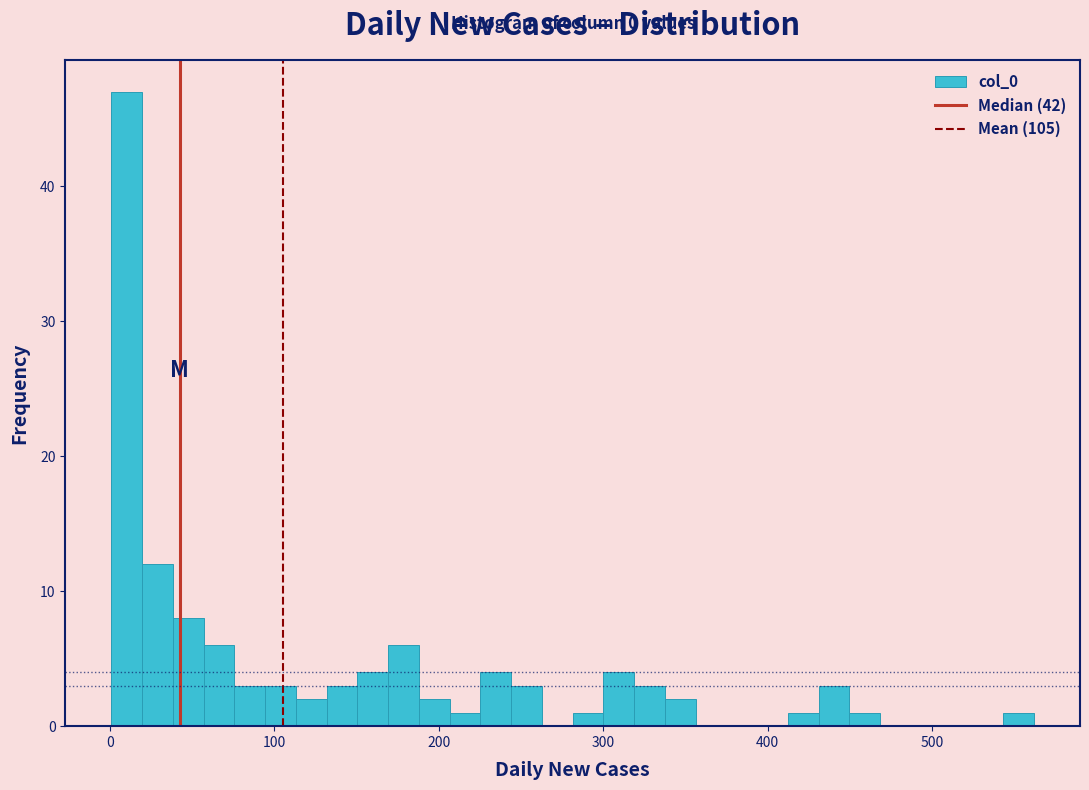

Around what value on the x-axis is the tallest bar? Give the approximate position of its centre, as read against the axis.

10